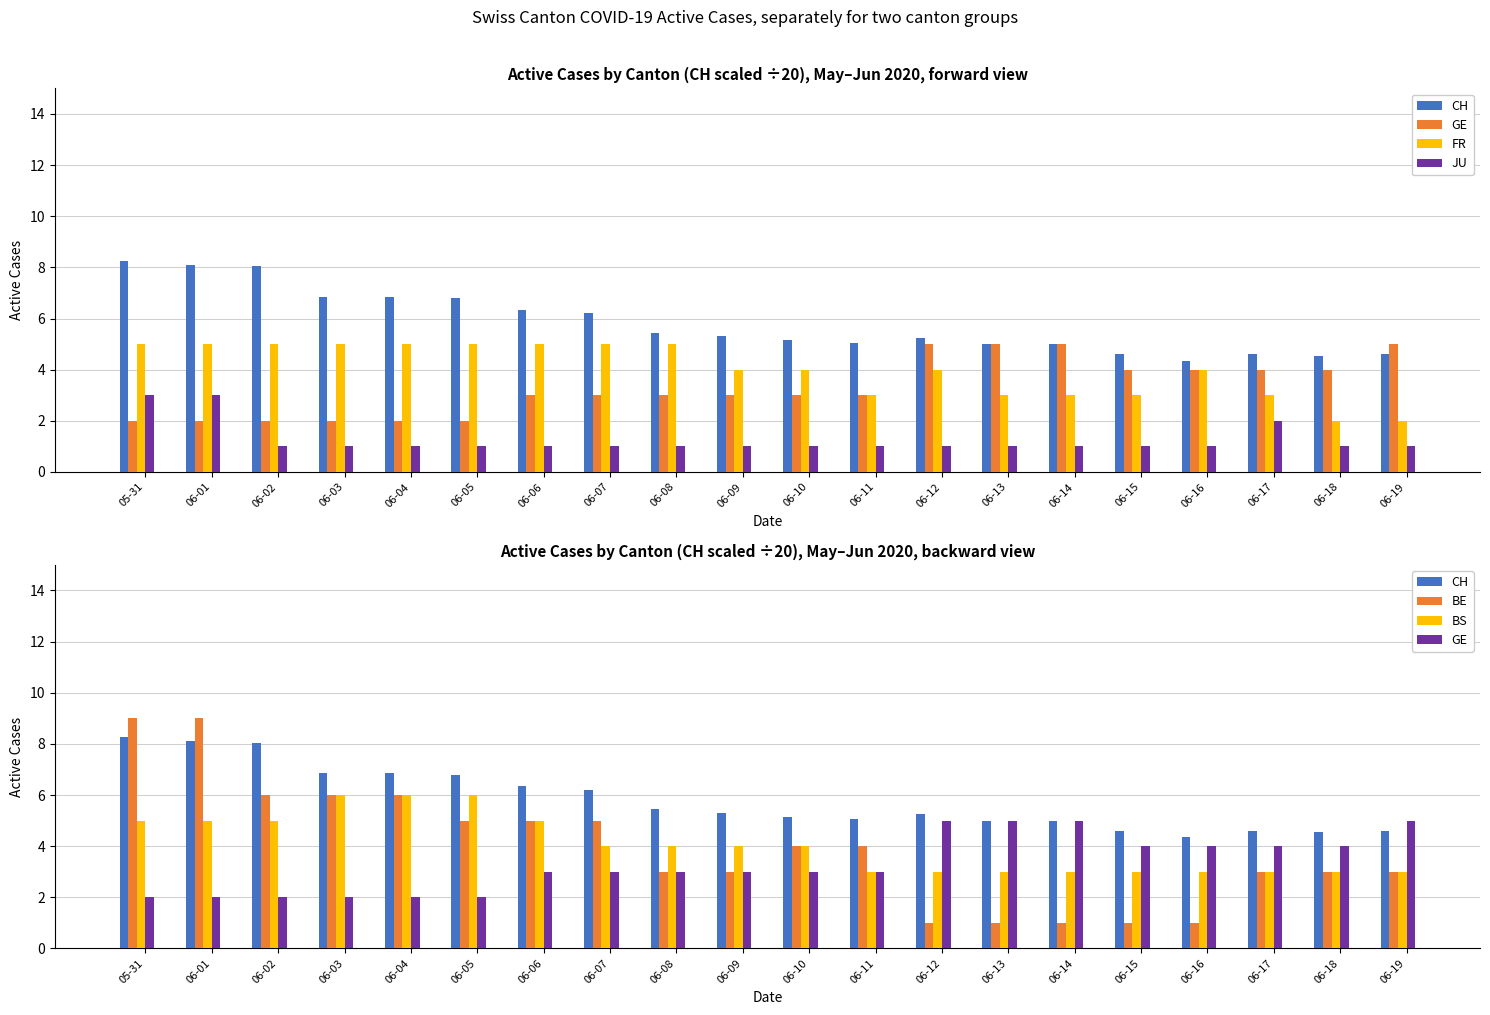

Which series has the largest total across all categories?

CH